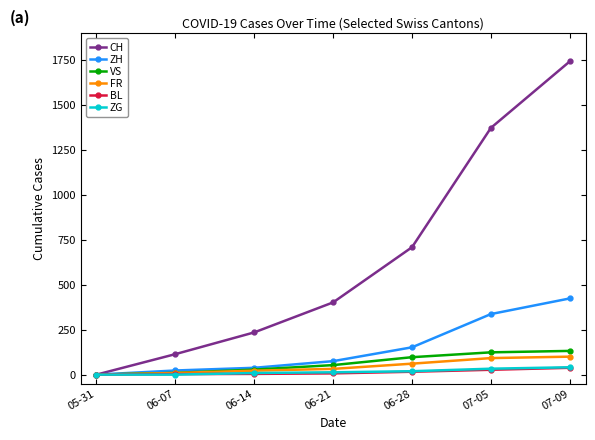

Which category has the highest value in the ZH series?

07-09